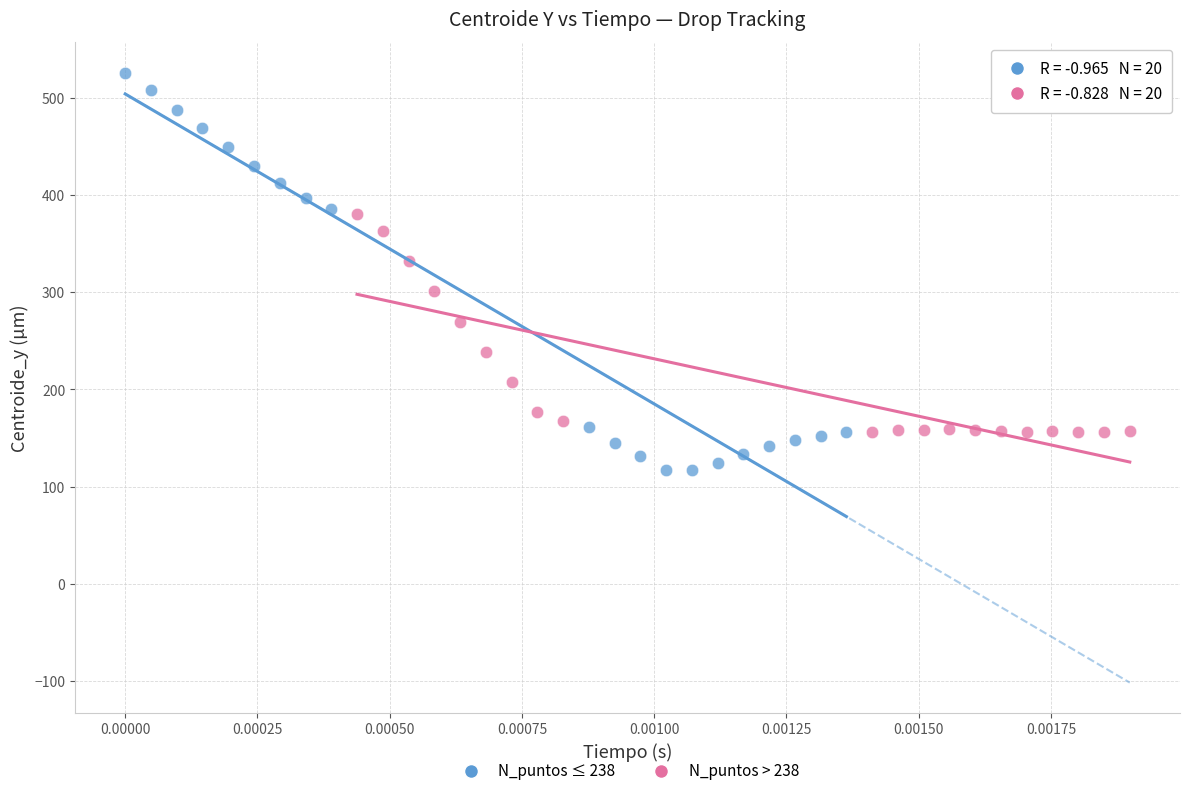

Which series reaches the maximum Y coordinate?

N_puntos ≤ 238